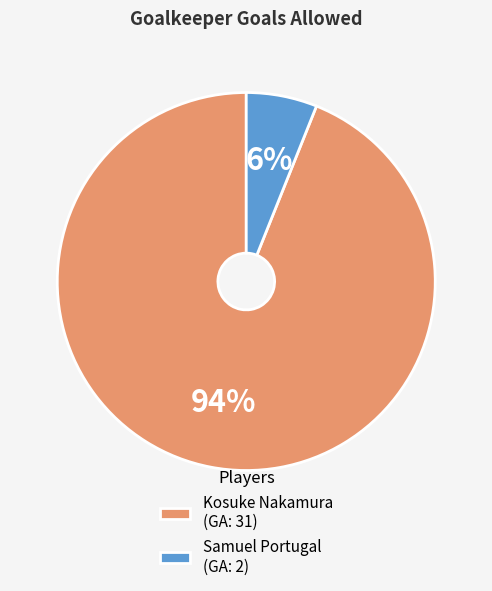

Which slice is the largest?

Kosuke Nakamura